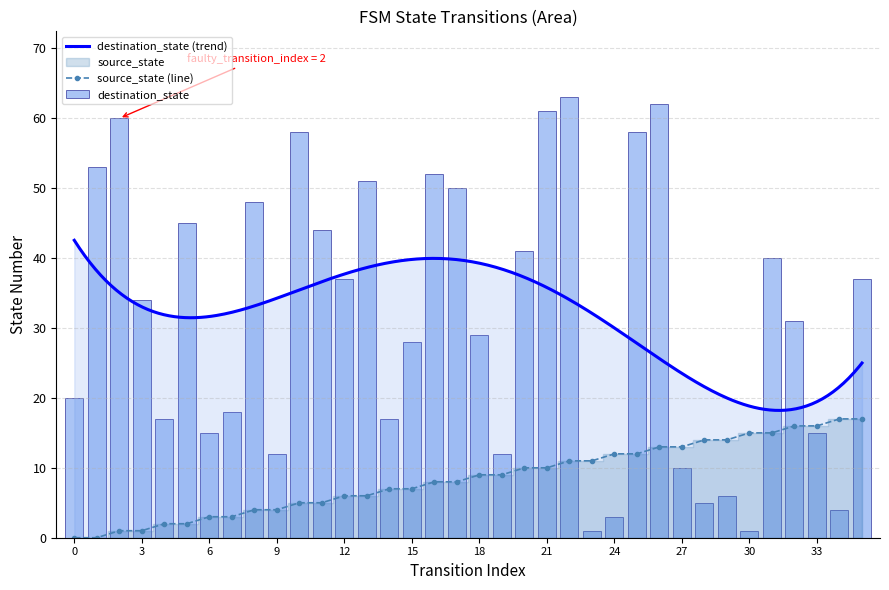

Is it true that source_state (line) equals 4 at 9?

True